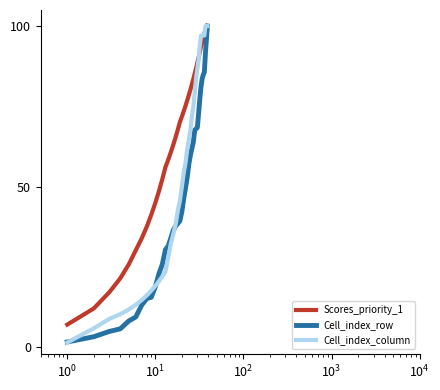

Rank the series by their average value, from lowest to highest.

Cell_index_row, Cell_index_column, Scores_priority_1